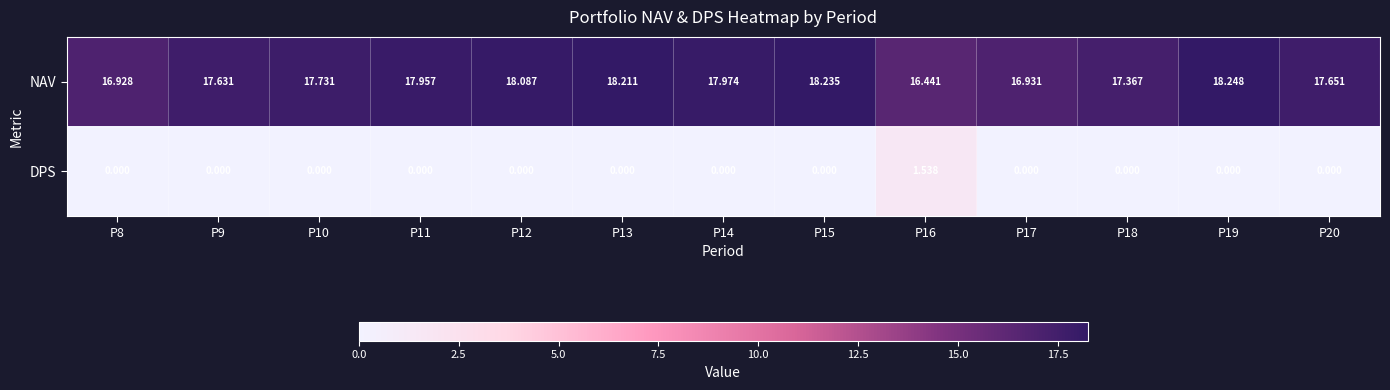

At how many categories does at least one series exceed 6?

13